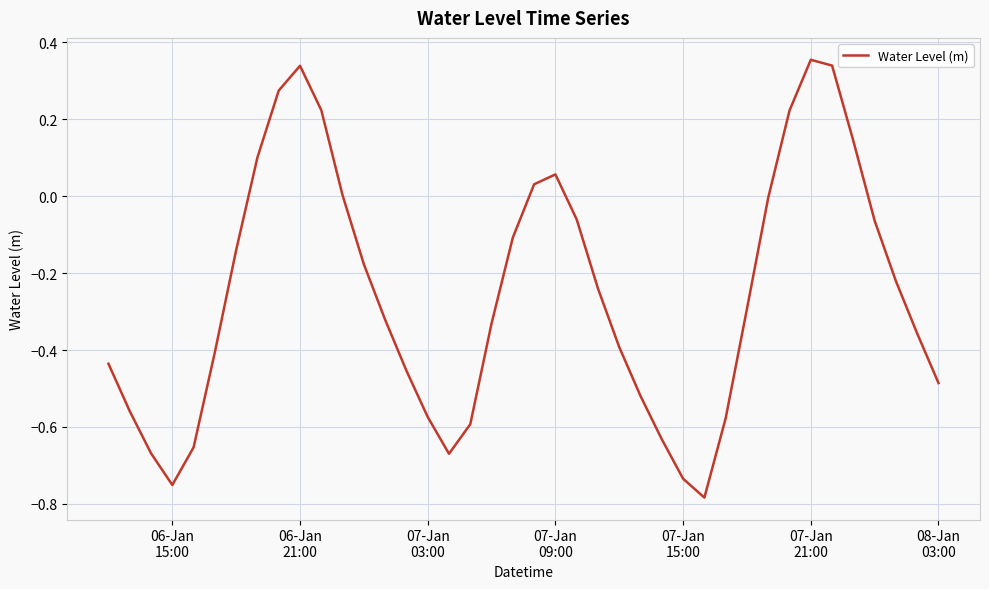

Which category has the highest value across all series?

07-Jan
21:00